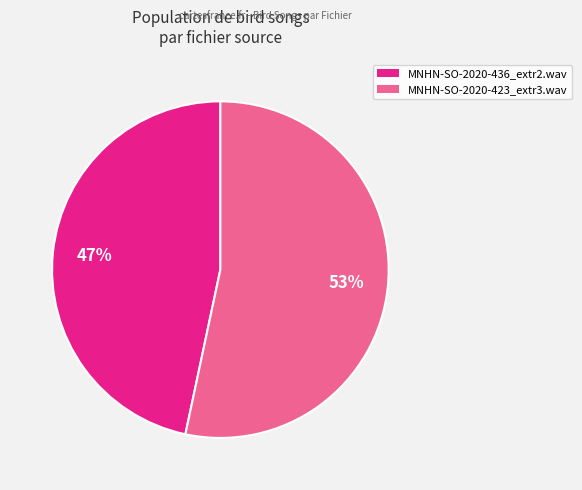

To the nearest percent, what percentage of the pie is MNHN-SO-2020-423_extr3.wav?

53%